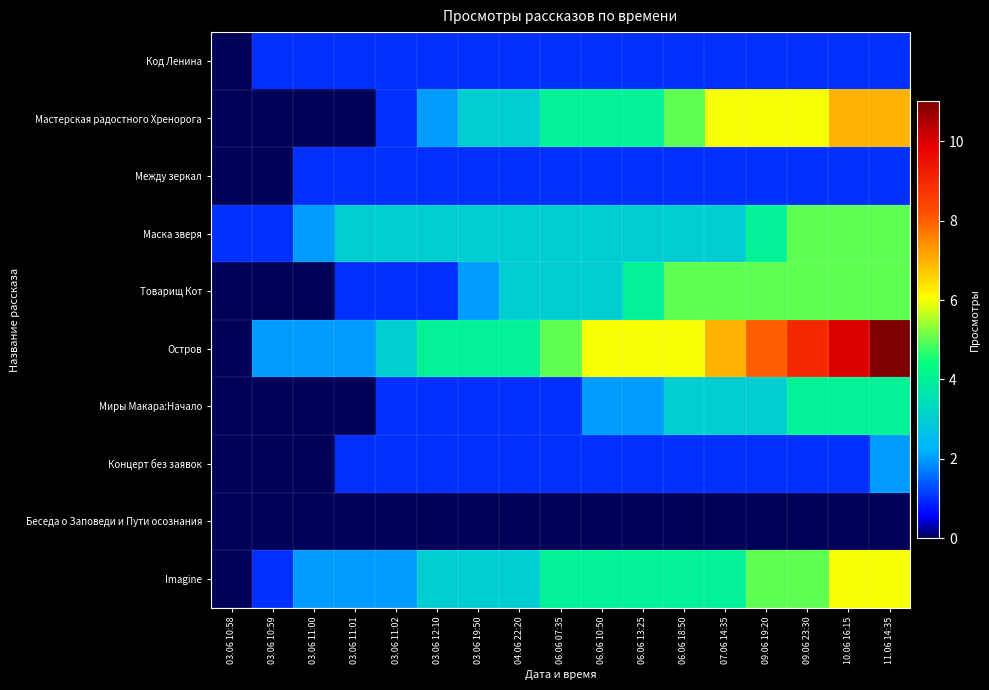

Rank the series at 06.06 10:50 from highest to lowest value.

Остров, Мастерская радостного Хренорога, Imagine, Маска зверя, Товарищ Кот, Миры Макара:Начало, Код Ленина, Между зеркал, Концерт без заявок, Беседа о Заповеди и Пути осознания